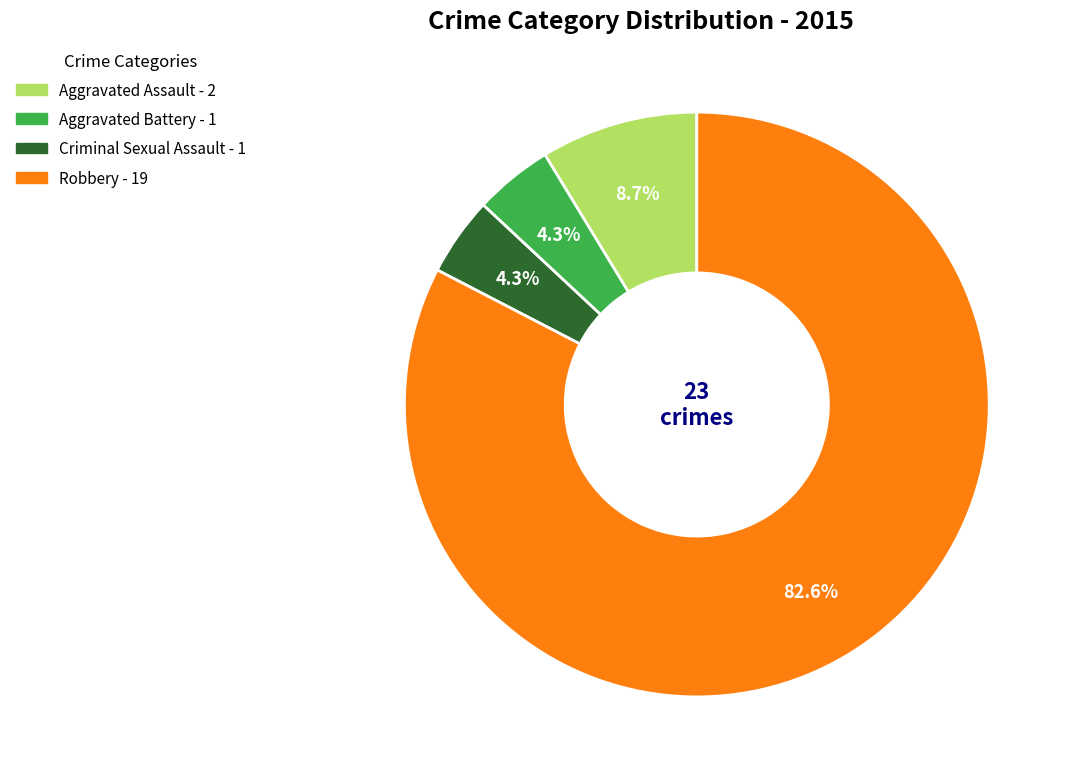

Between Robbery and Aggravated Assault, which is larger?

Robbery